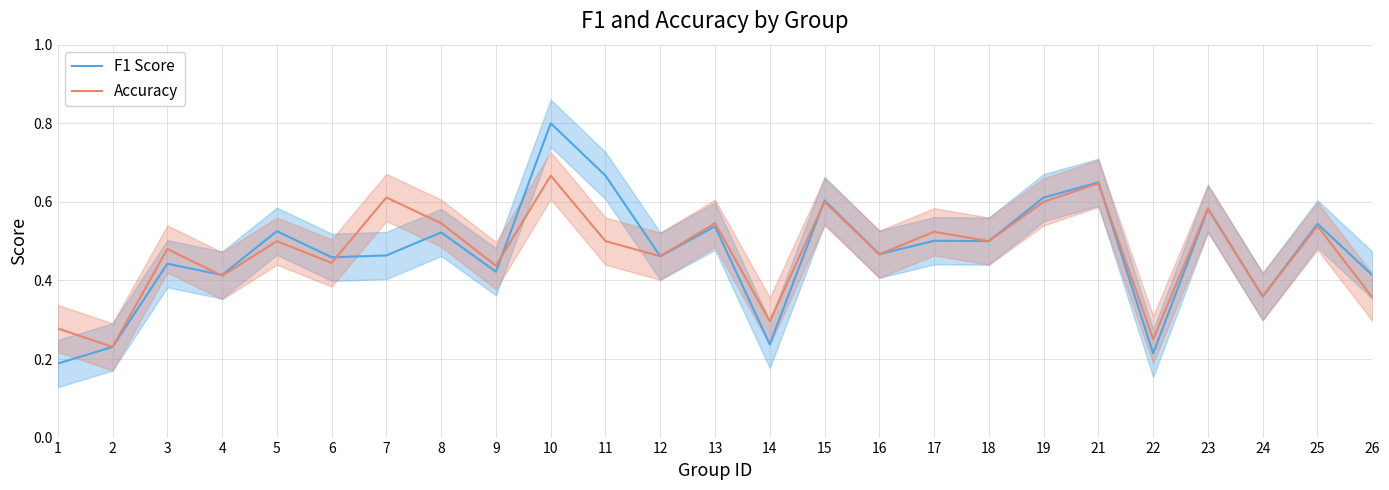

In F1 Score, how many points are lower than both neighbors (excluding endpoints)?

9